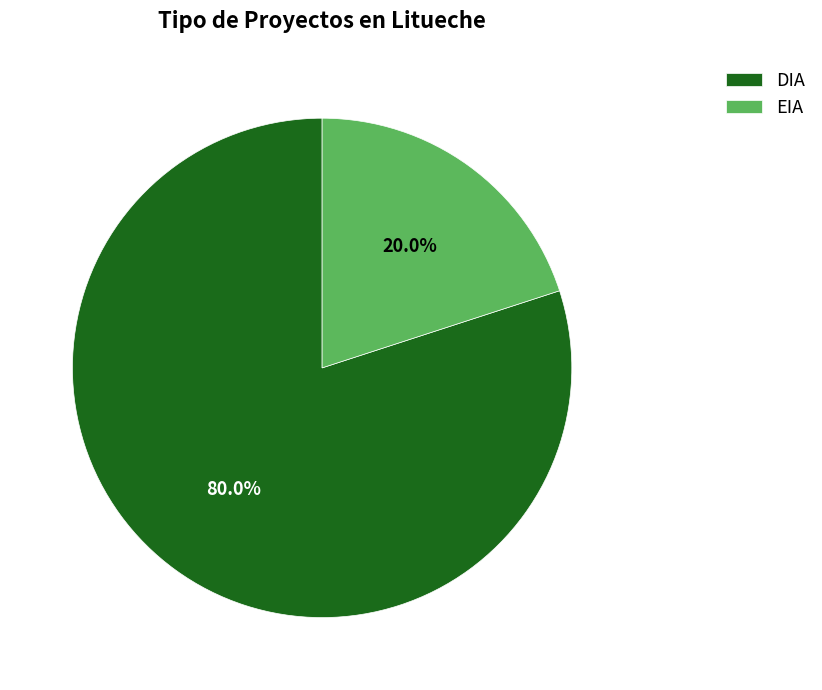

Is it true that DIA is 80% of the pie?

True